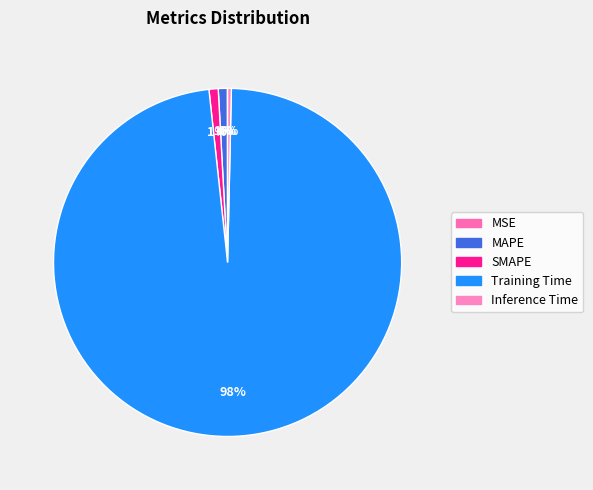

Which category has the biggest portion of the pie?

Training Time